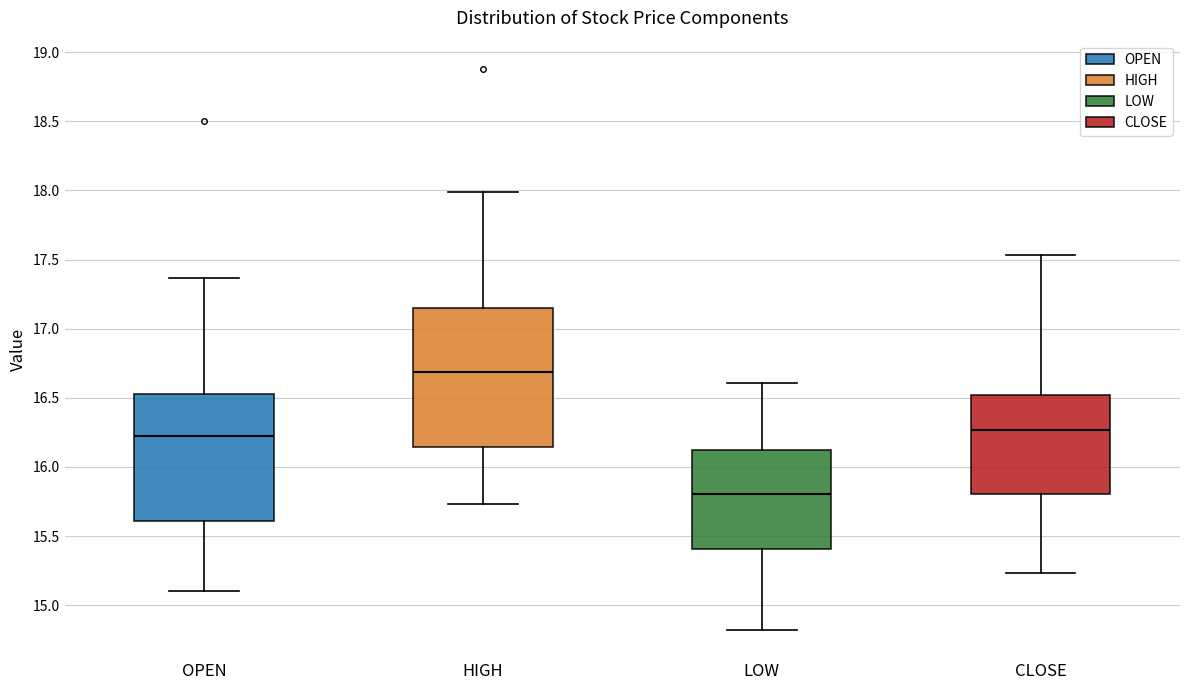

Where does the upper whisker of the box for LOW end on the y-axis? The values are not printed on the chart, so give them approximately, as read against the axis.

16.60